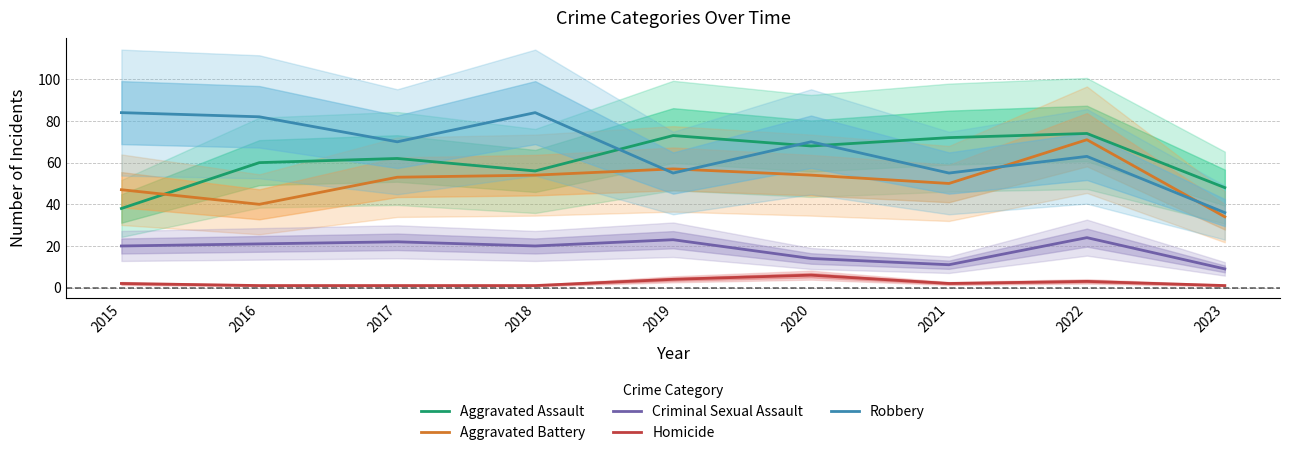

At which category does Robbery reach its first local valley?

2017